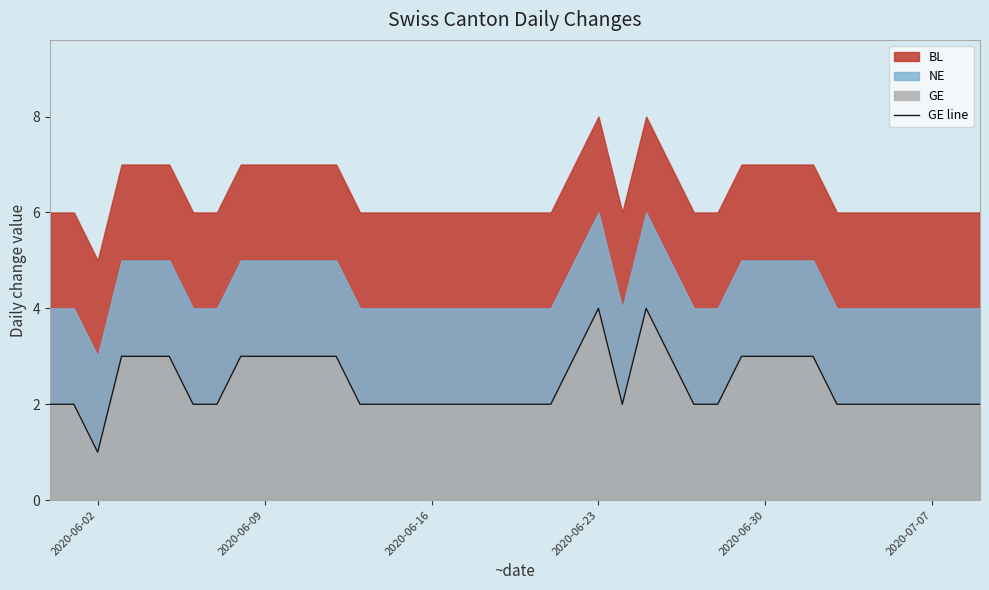

Is it true that GE line equals 2 at 2020-06-23?

False